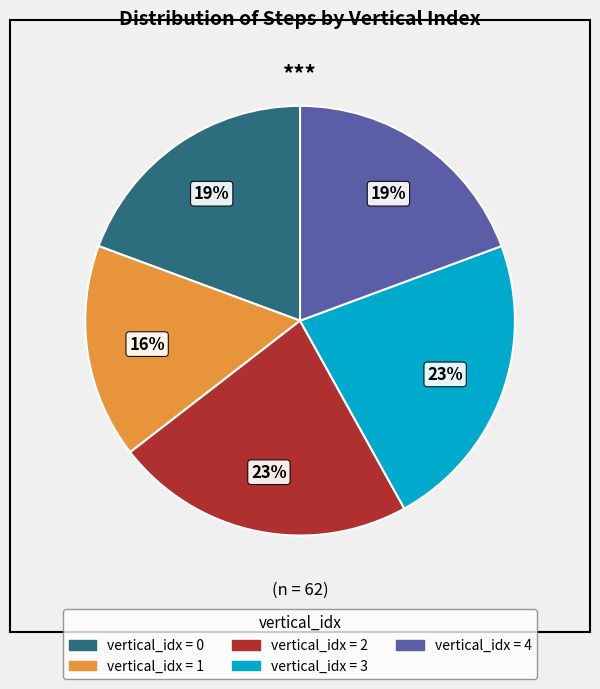

Is there any slice that represents more than half of the pie?

No